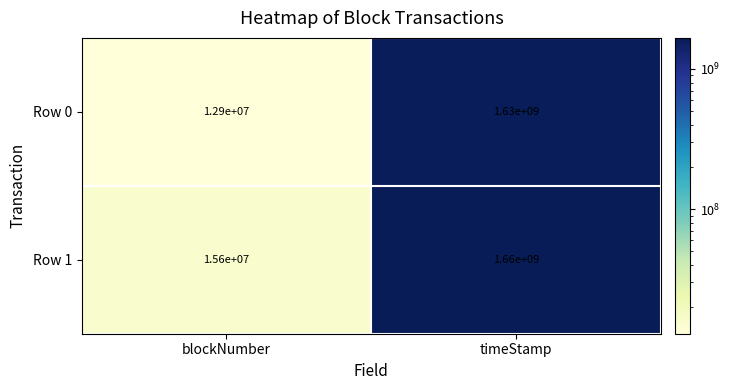

Which series has the largest range (max minus min)?

Row 1